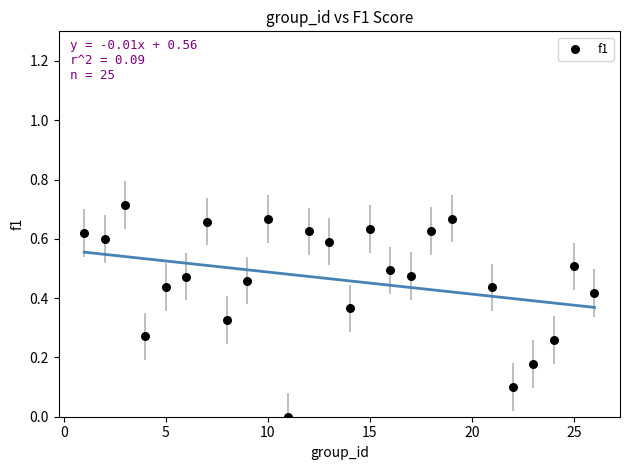

What is the range of X values (max minus min)?

25.0